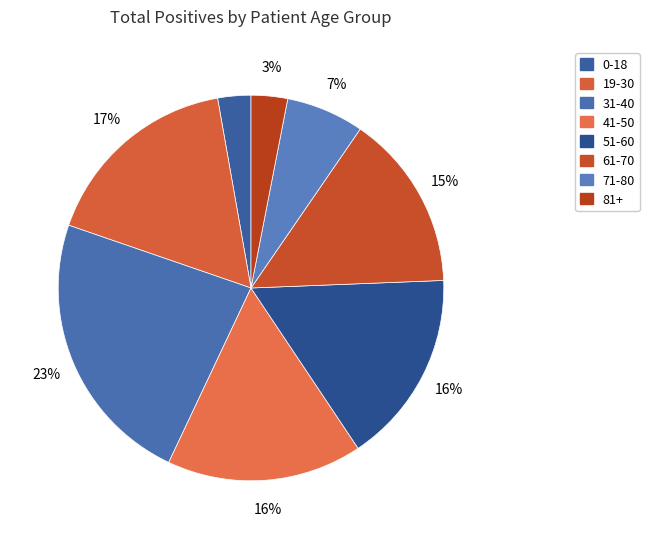

Is it true that 81+ is 1% of the pie?

False